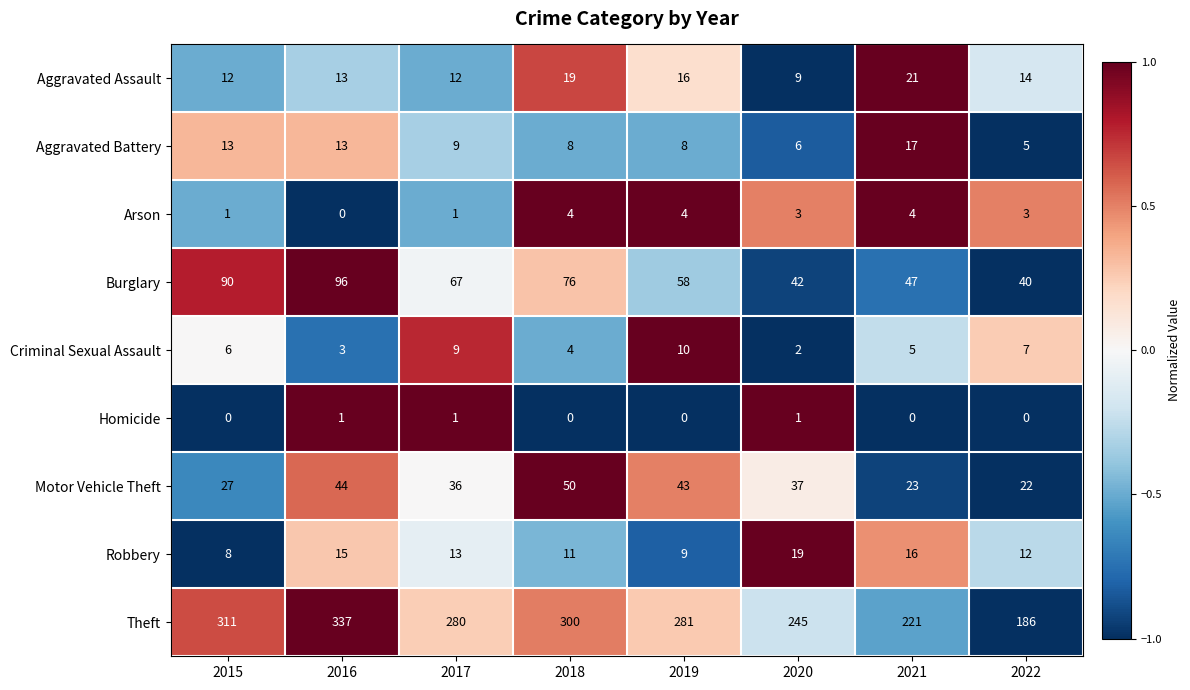

True or false: Burglary has a value of 67 at 2017.

True